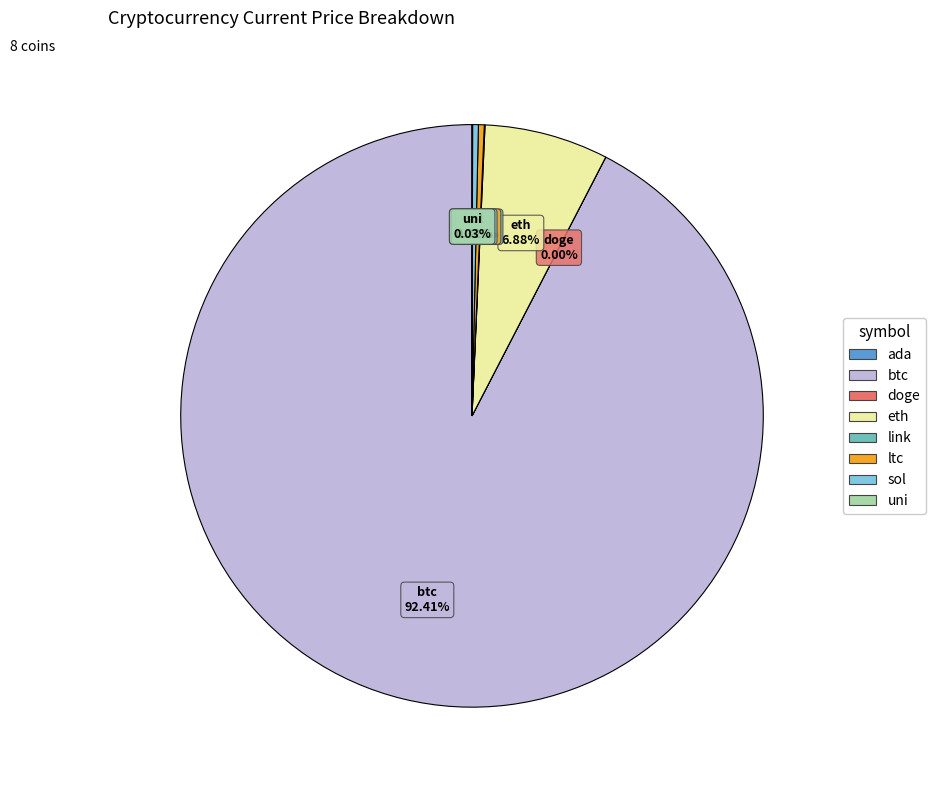

To the nearest percent, what is the average slice percentage?

12%